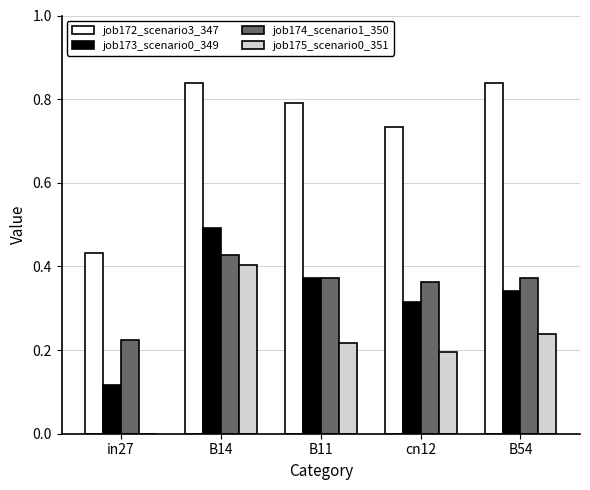

Does the chart contain stacked bars?

No